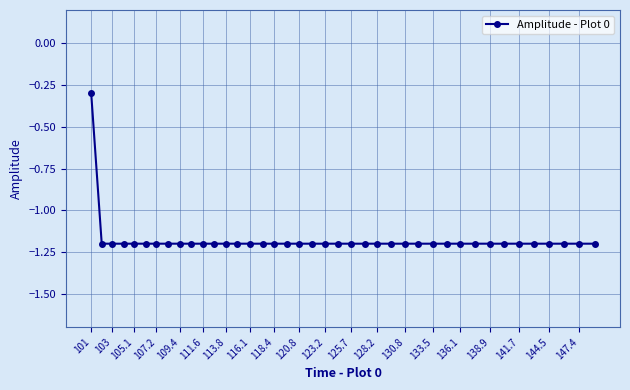

Count the number of categories in the chart.

40